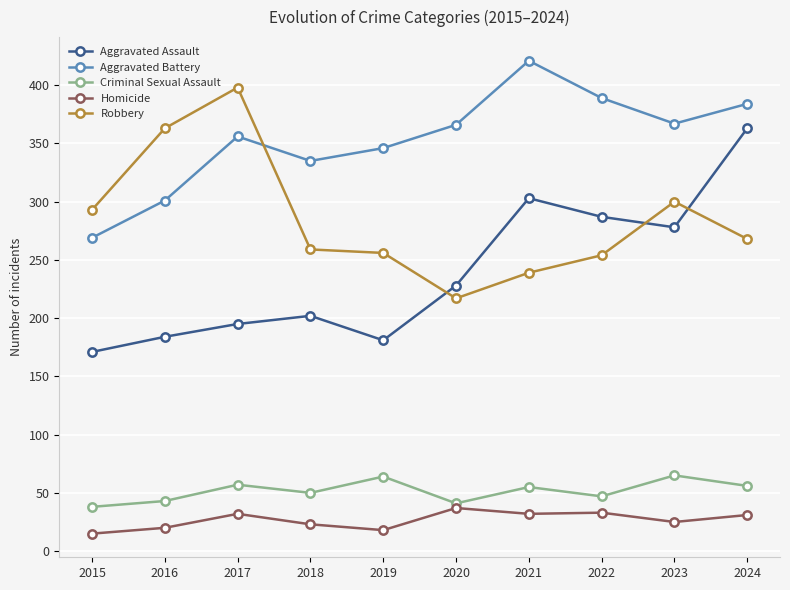

Is this an area chart (filled region under the line)?

No